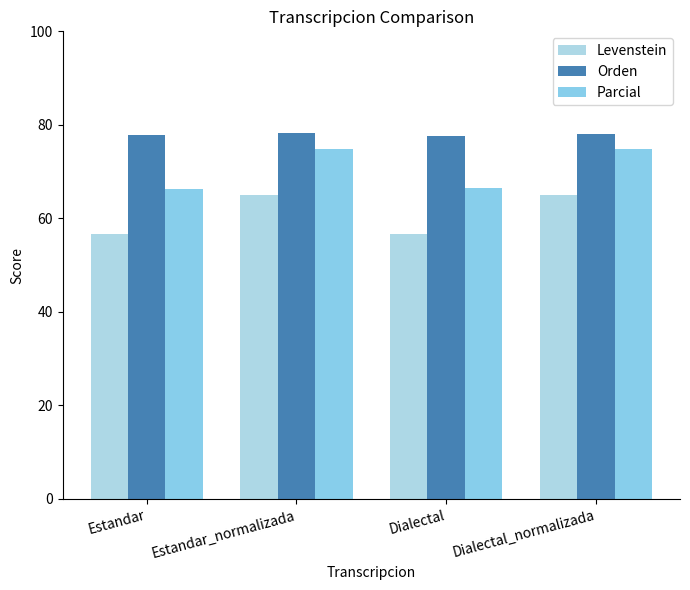

How many values in the Parcial series exceed 74?

2